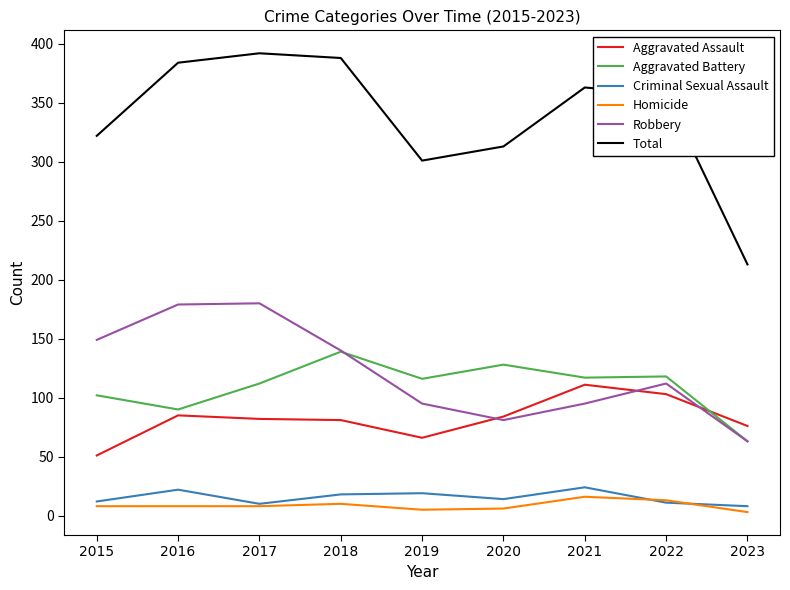

What is the maximum value shown in the chart?

392